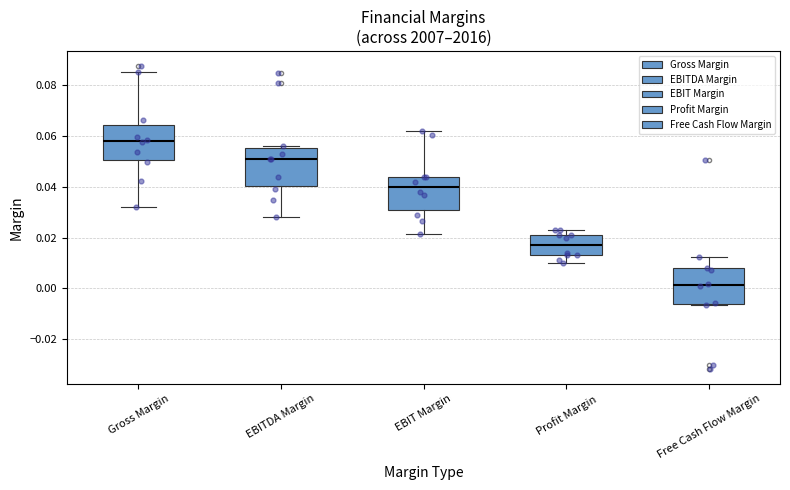

Which box's median line is the lowest?

Free Cash Flow Margin